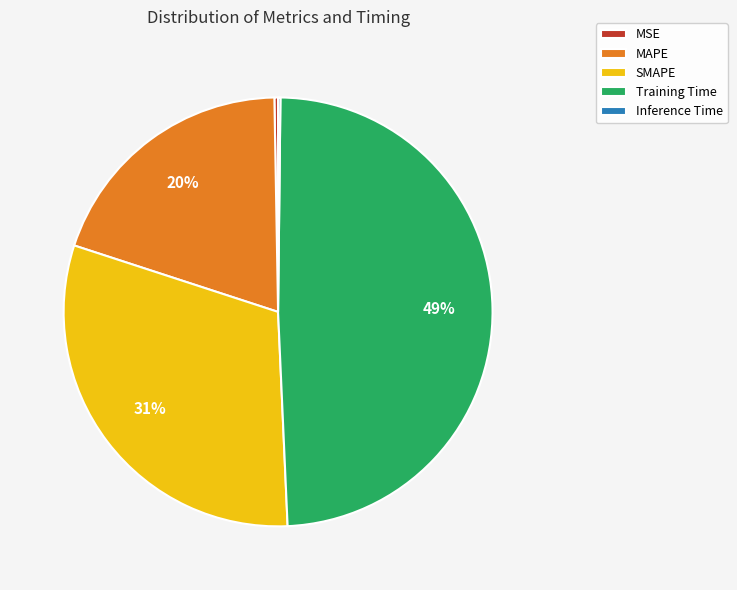

To the nearest percent, what percentage of the pie is MAPE?

20%